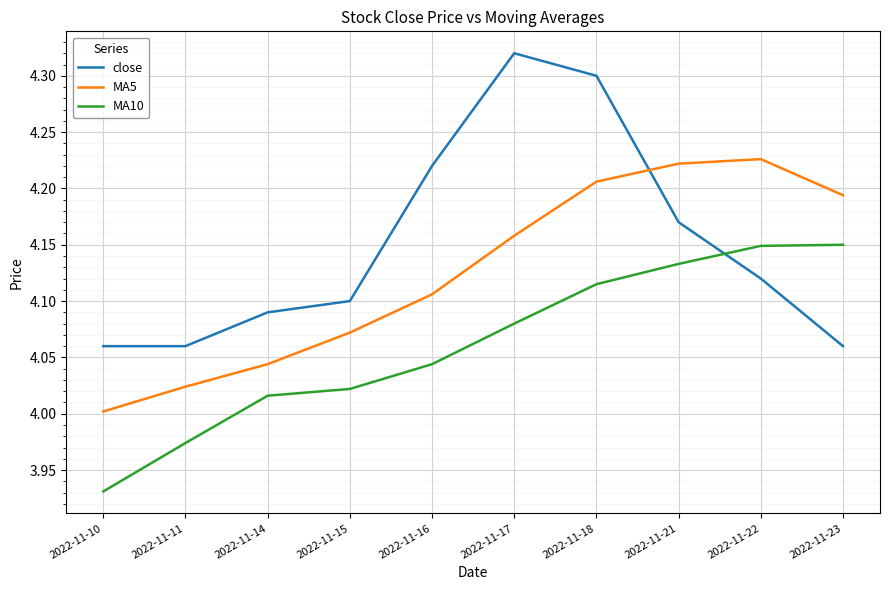

Count the number of categories in the chart.

10